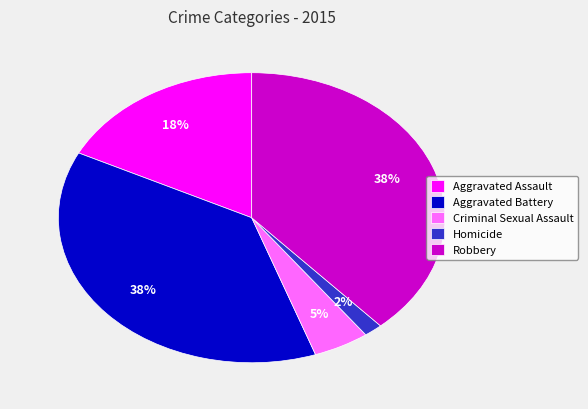

To the nearest percent, what percentage of the pie is Robbery?

38%